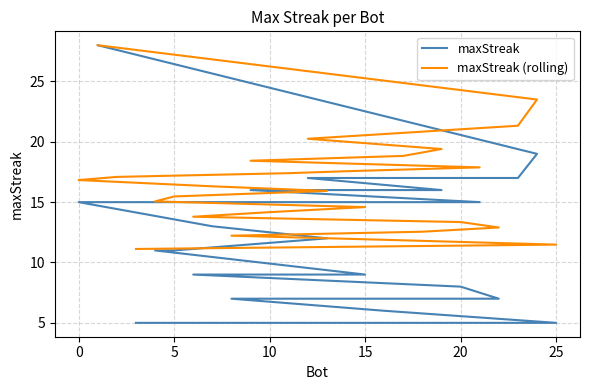

What are all the series names shown in the legend?

maxStreak, maxStreak (rolling)